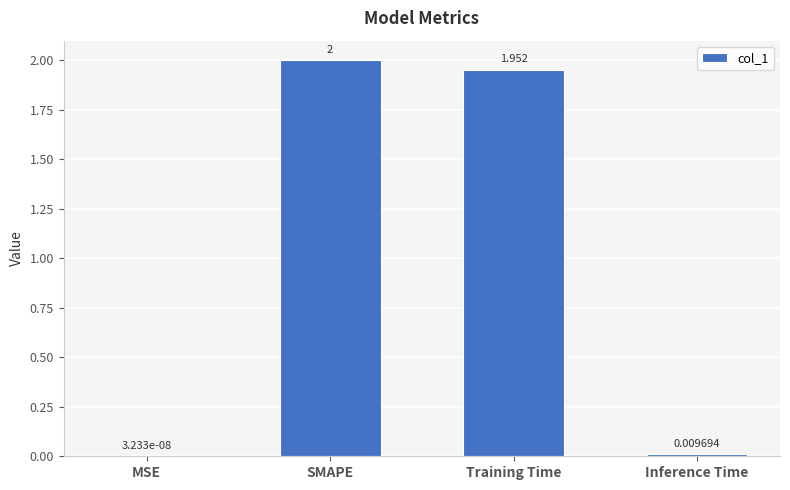

Which has a higher value, SMAPE or Inference Time?

SMAPE